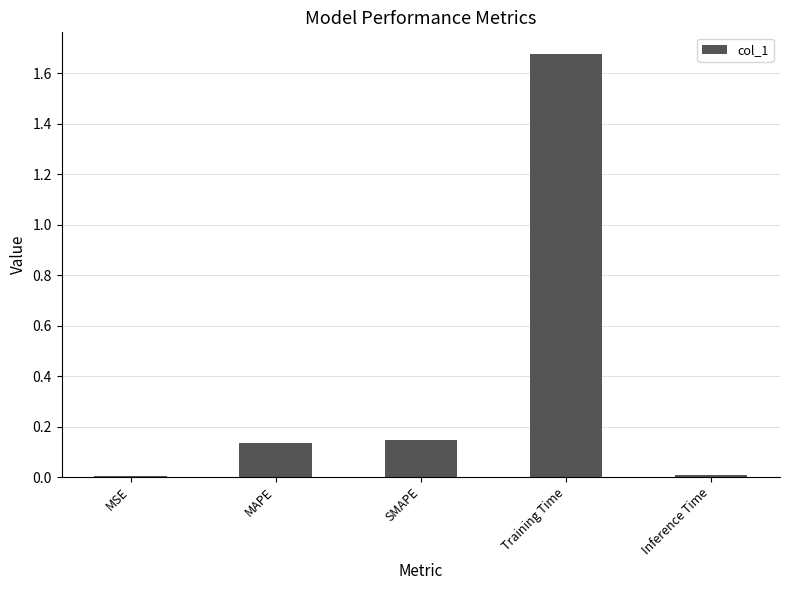

The value at Inference Time is 0.0. True or false?

True